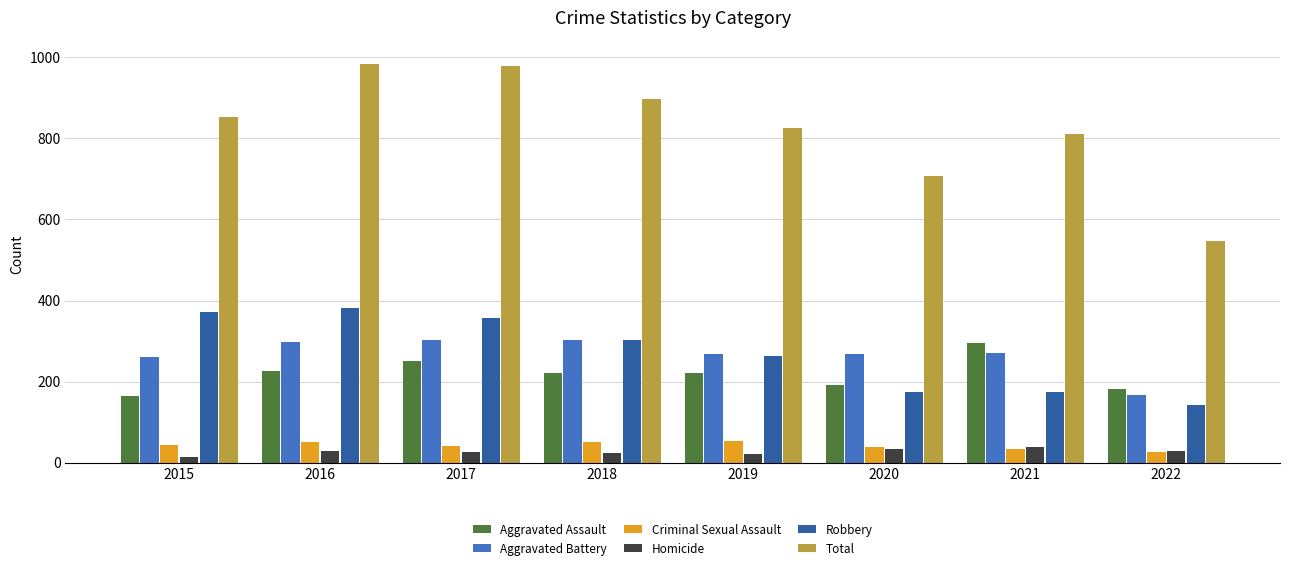

What is the sum of all Robbery values?

2165